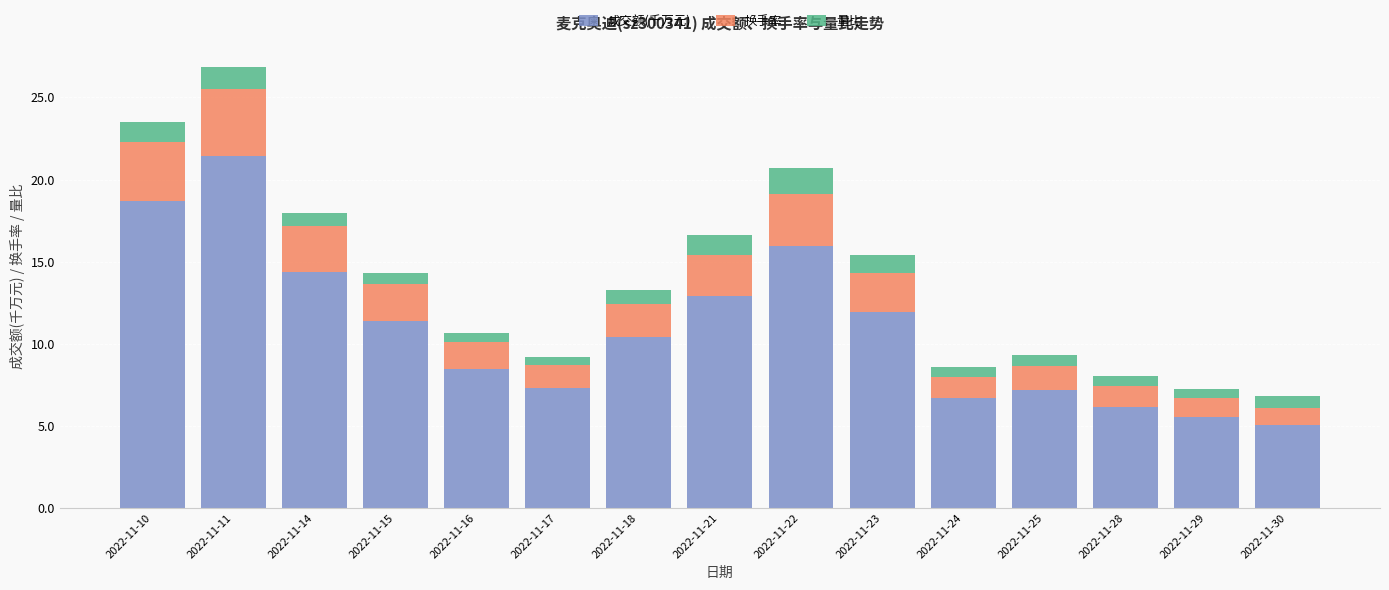

How many bars are there in total?

15